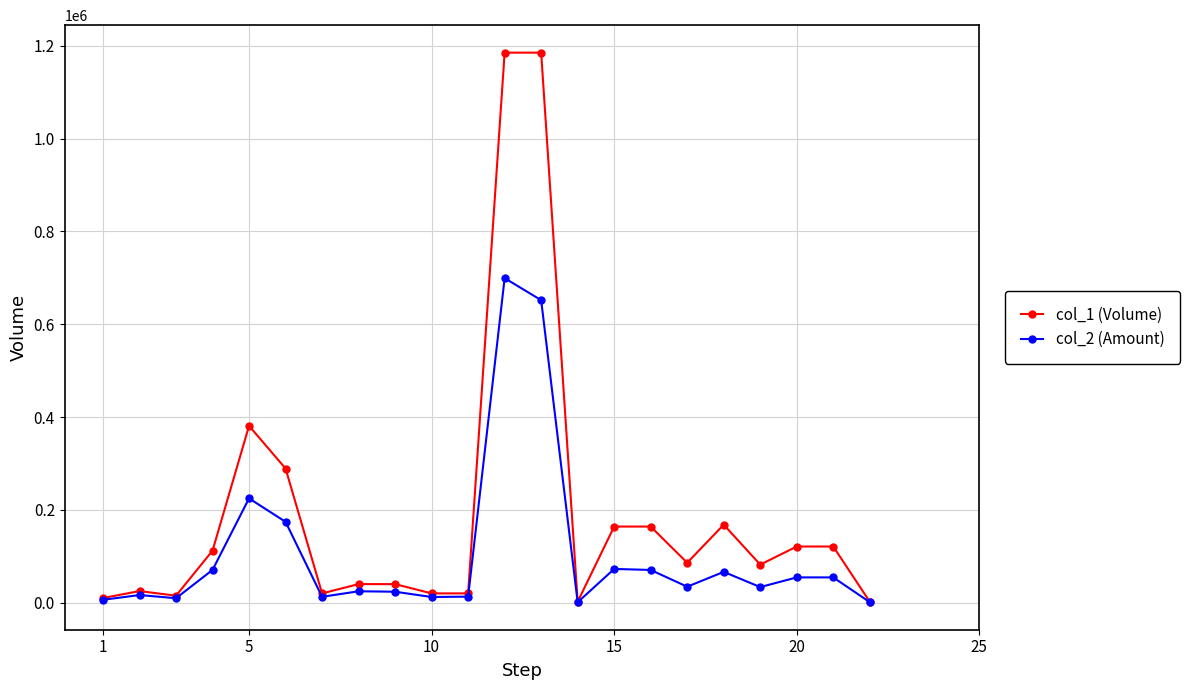

What is the minimum value for col_2 (Amount)?

940